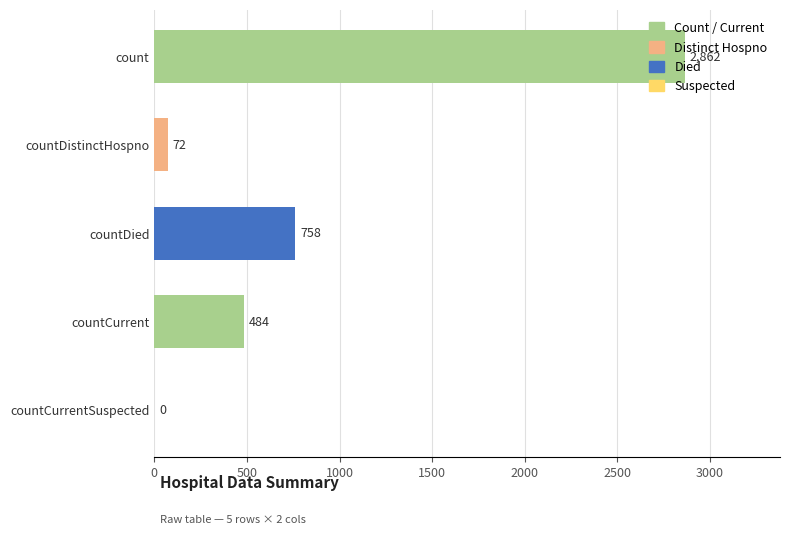

What is the change in value from countDistinctHospno to countDied?

+686